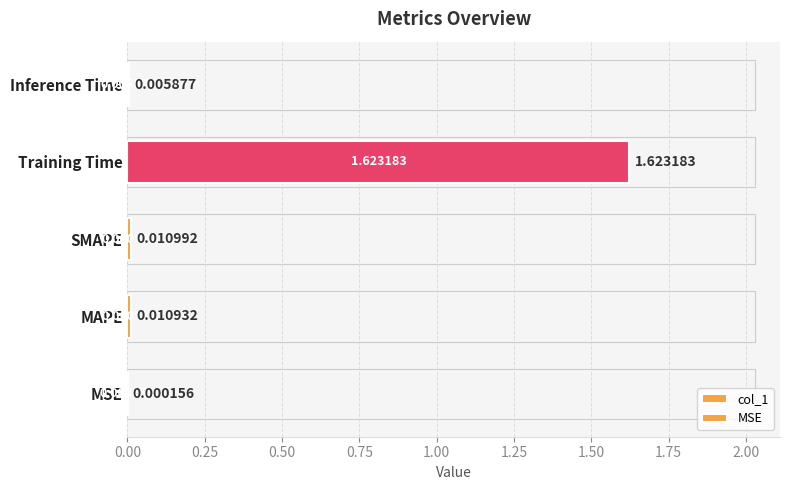

The value at SMAPE is 0.0. True or false?

True